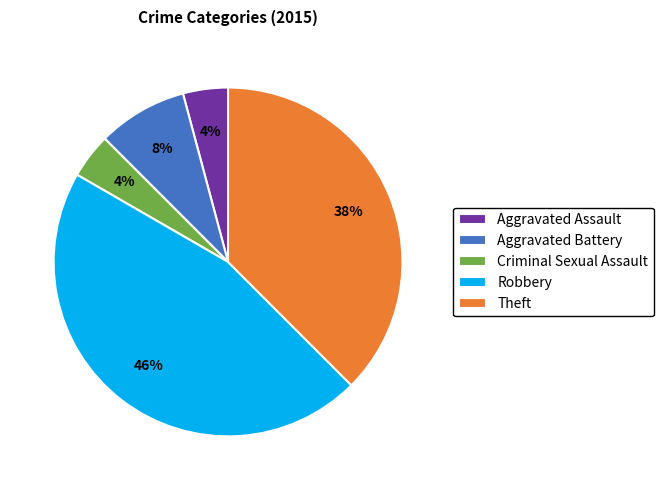

To the nearest percent, what is the difference between the largest and smallest slice percentages?

42%